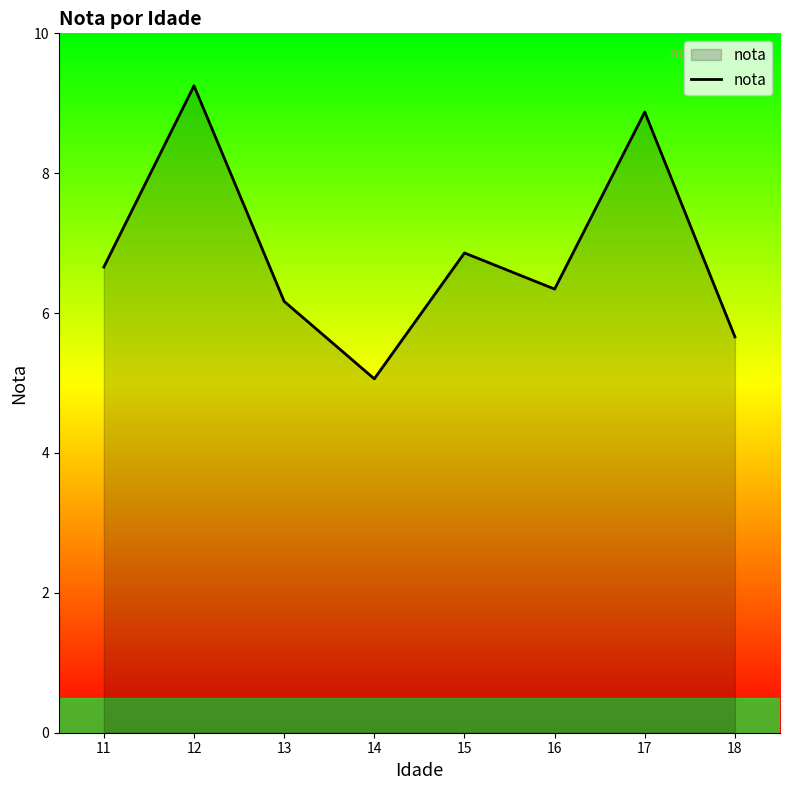

How many interior local peaks (higher than both neighbors) does the data have?

3